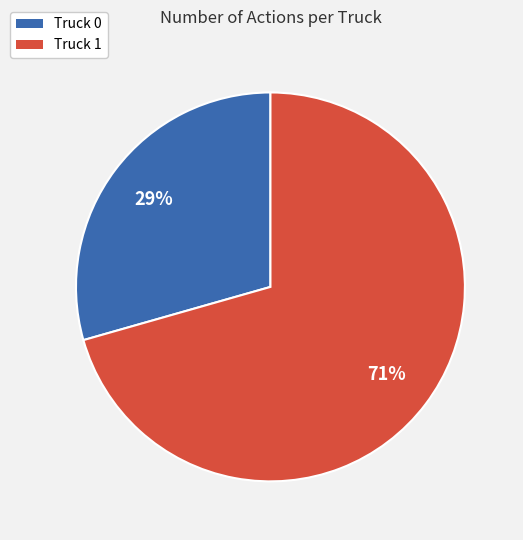

What percentage is the Truck 1 slice, to the nearest percent?

71%